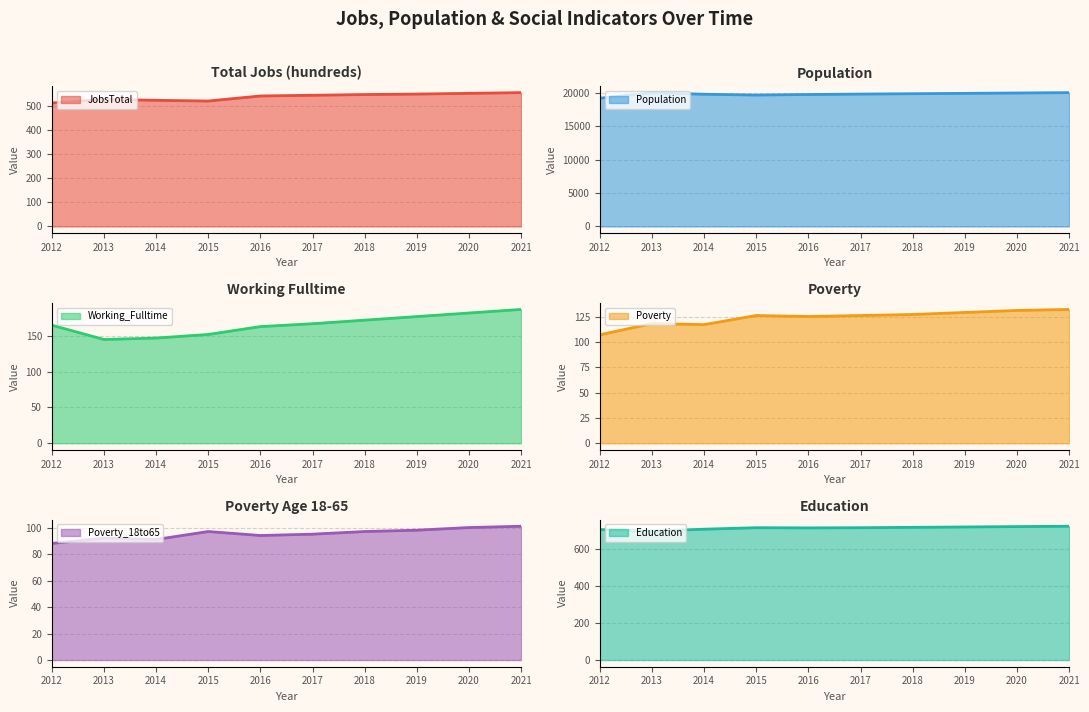

At which category does Population reach its first local valley?

2015